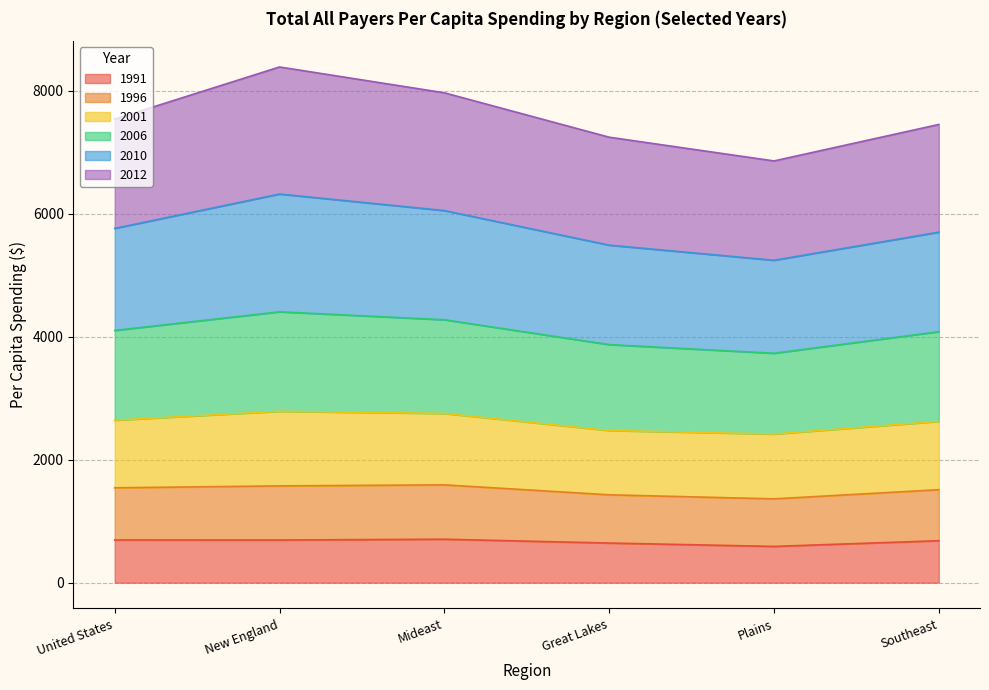

What is the total value across all series at United States?

7538